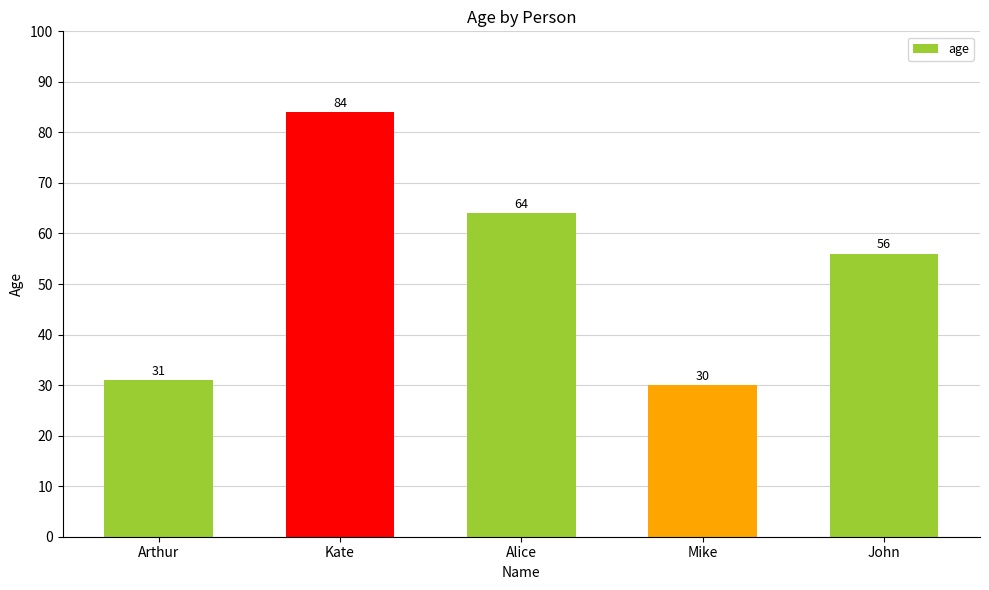

Approximately how many times larger is the value at Arthur compared to Kate?

0.4